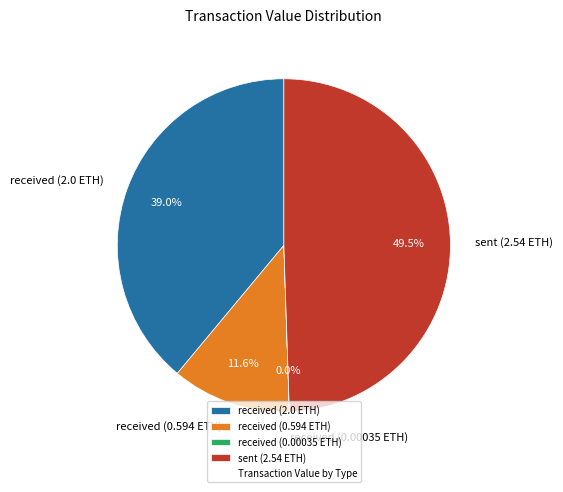

Does received (0.594 ETH) represent more than half of the total?

No